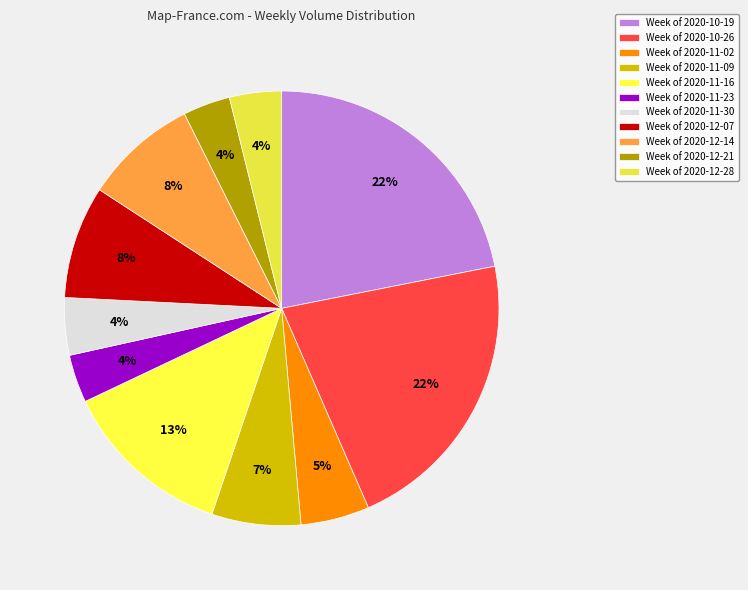

To the nearest percent, what is the average slice percentage?

9%